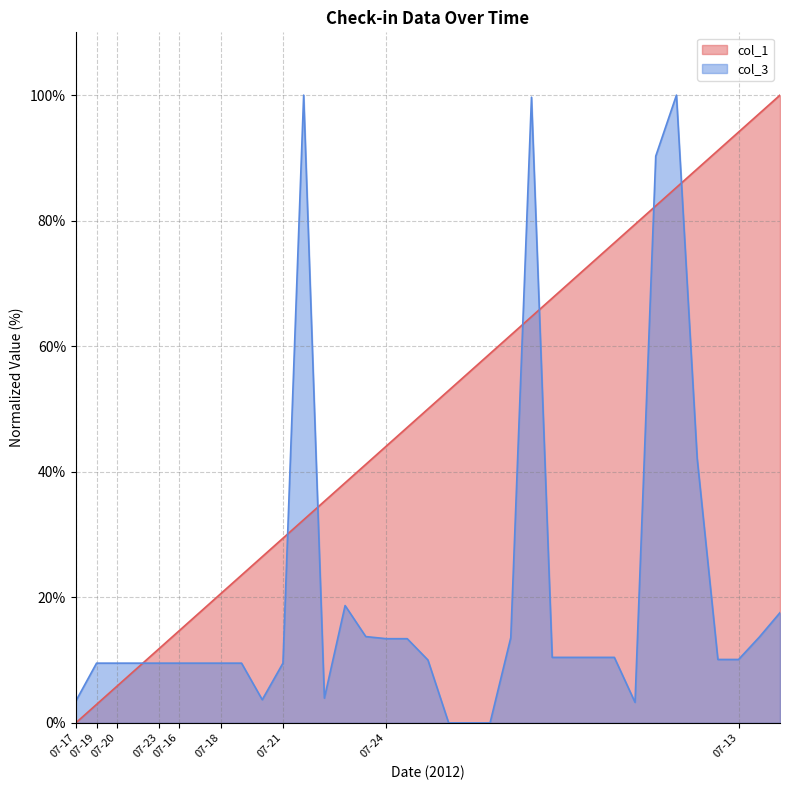

True or false: col_1 and col_3 intersect in this chart.

True